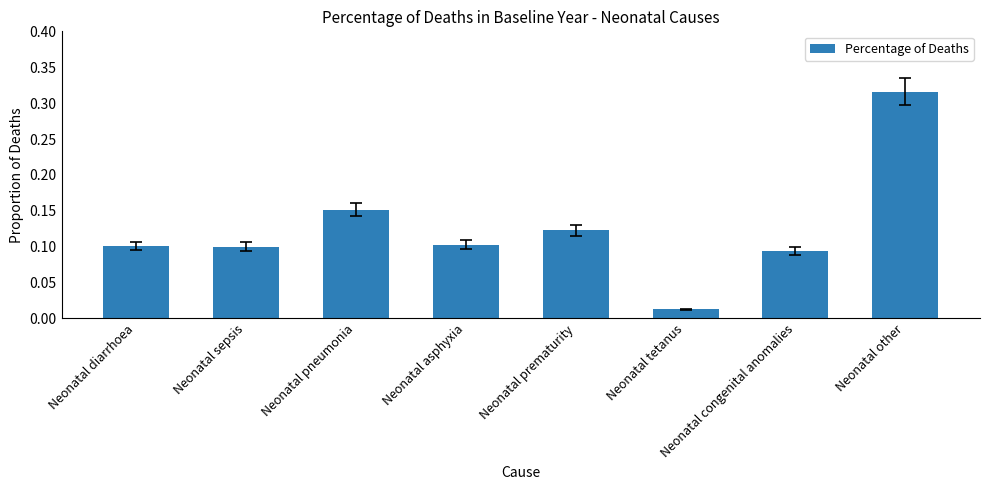

Does the chart contain any negative values?

No